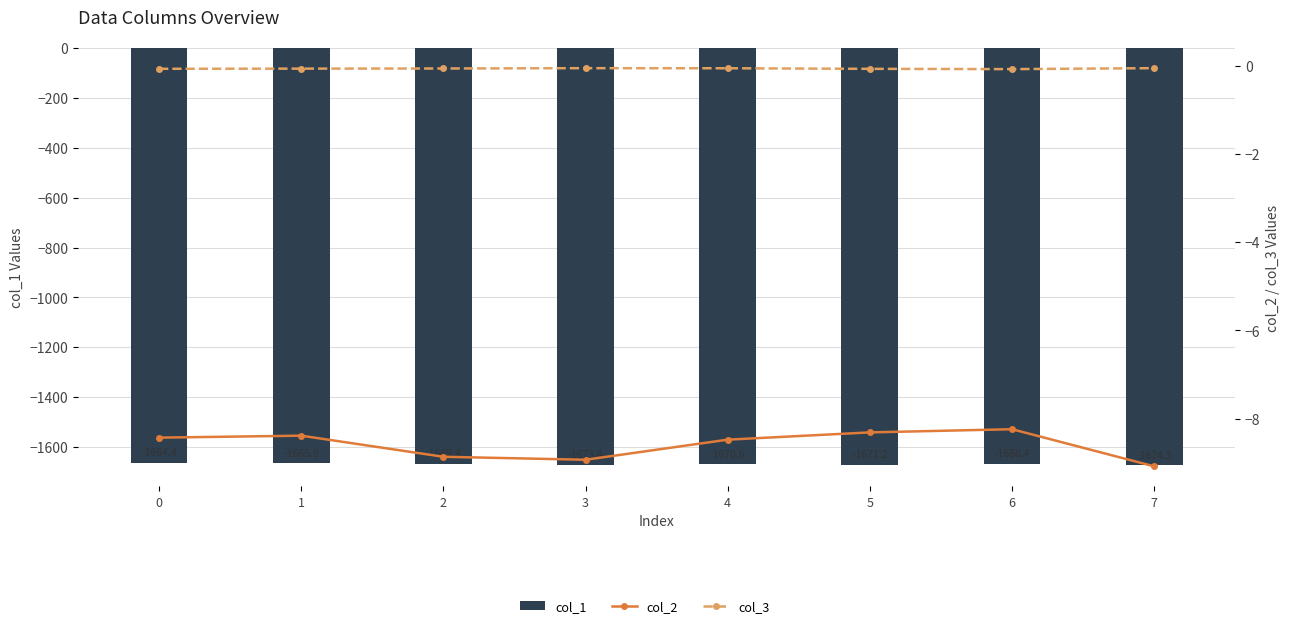

The value of col_3 at 3 is -0.1. True or false?

True